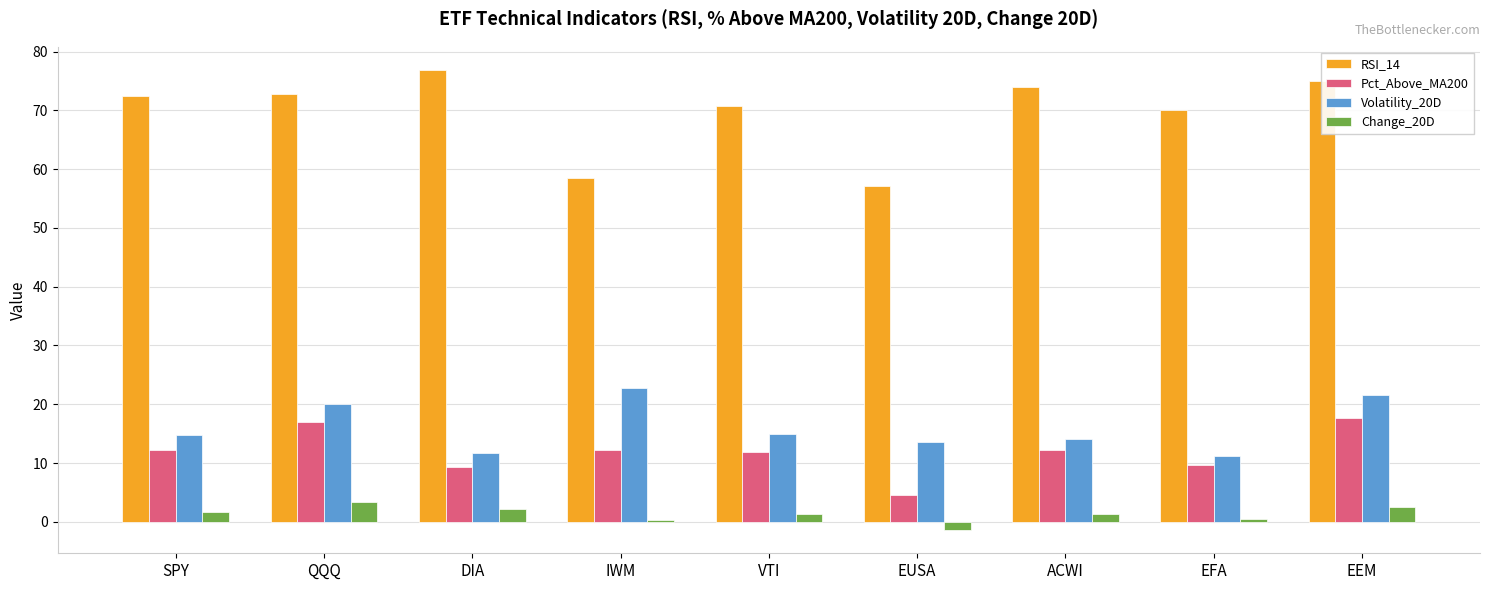

Read the Volatility_20D value at VTI.

14.9